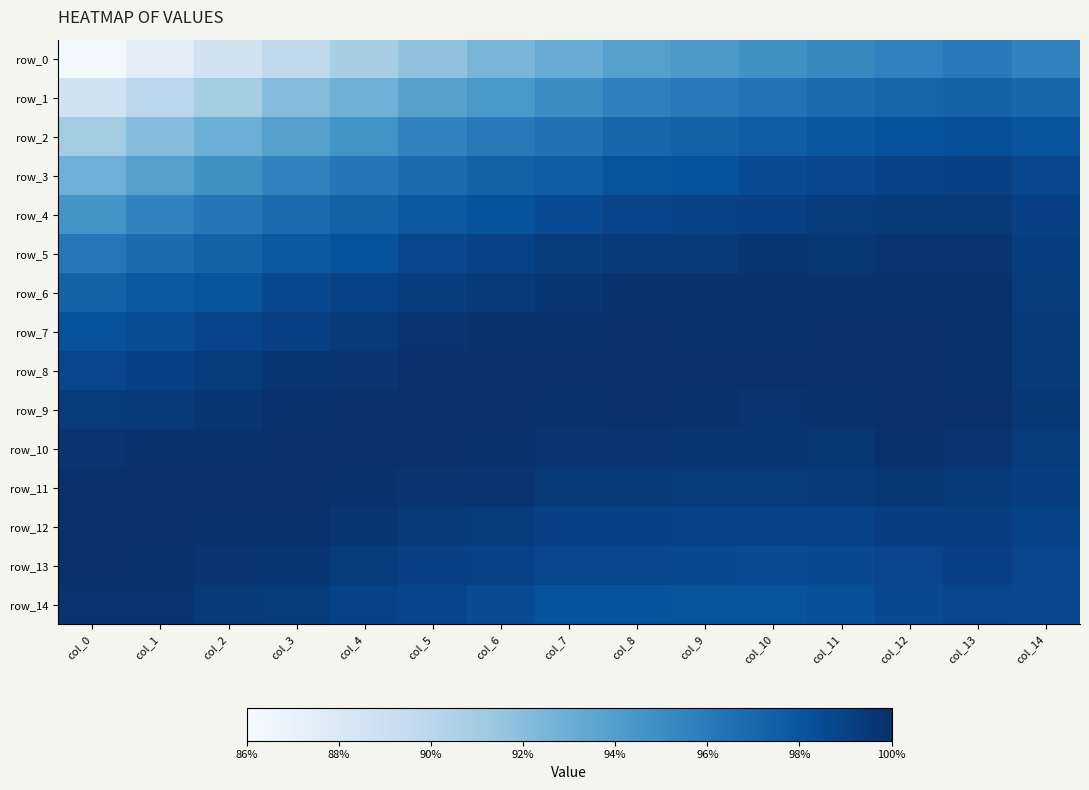

Is the value of row_11 at col_14 greater than the value of row_12 at col_13?

No